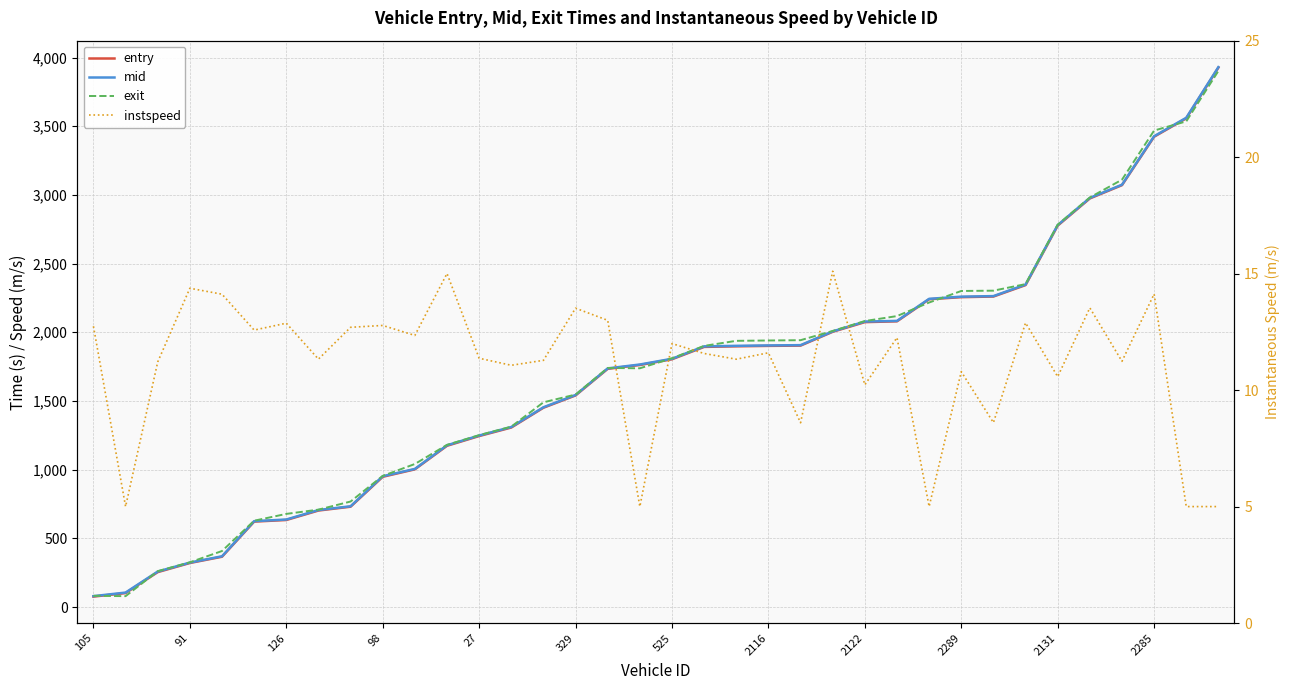

True or false: entry and instspeed cross at least once.

False